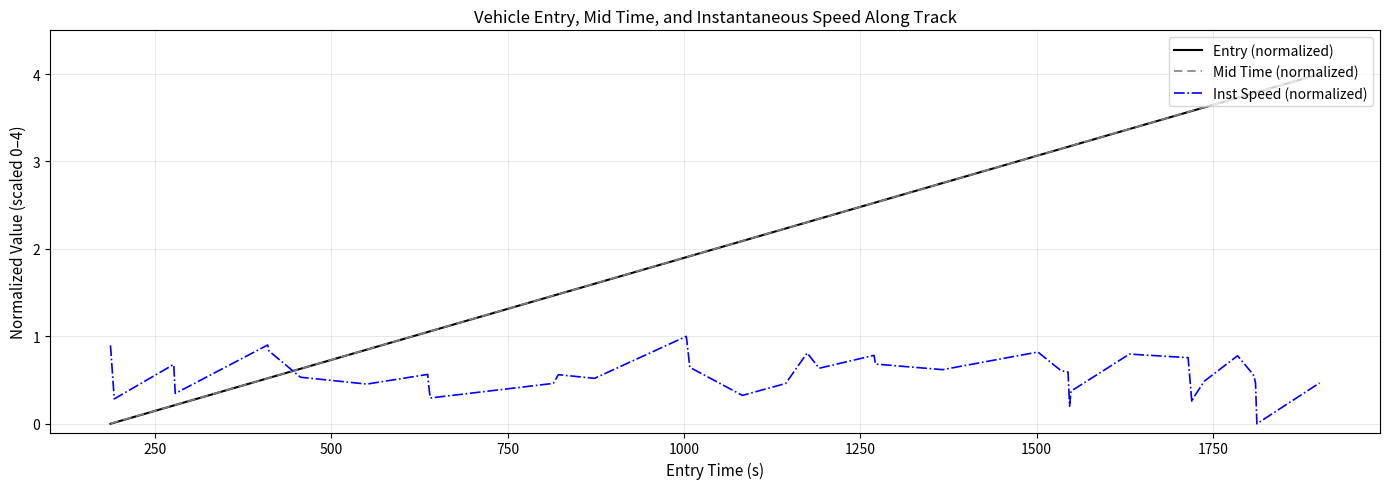

Does the chart display data point markers on the line(s)?

No